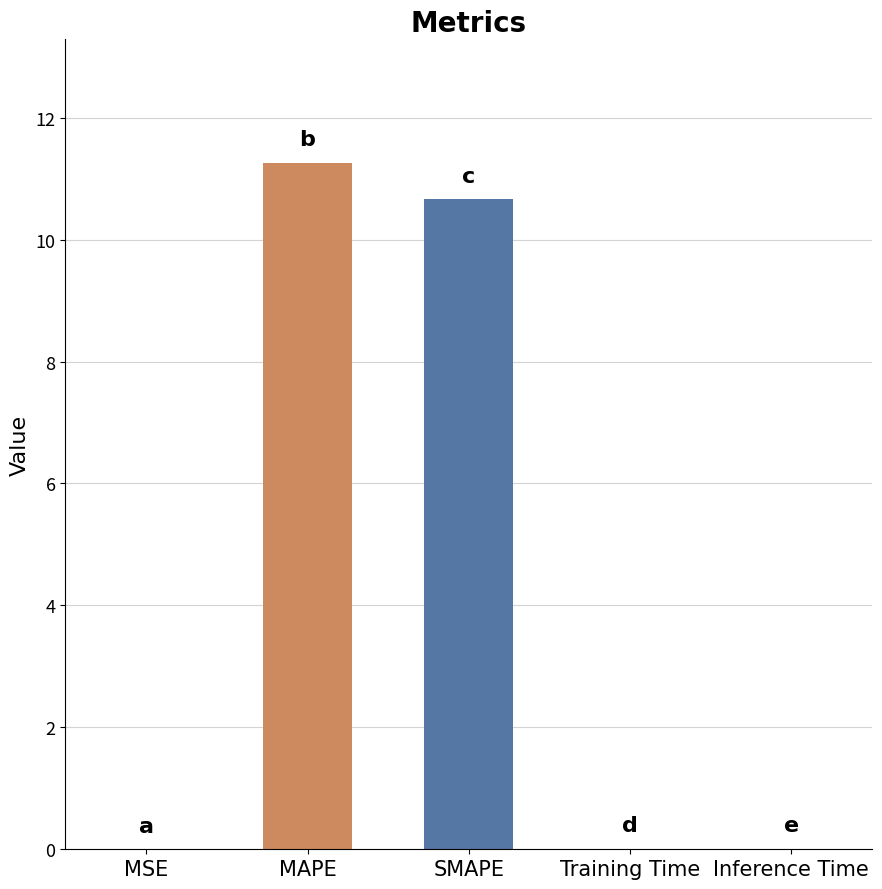

What is the approximate value at MAPE?

11.3